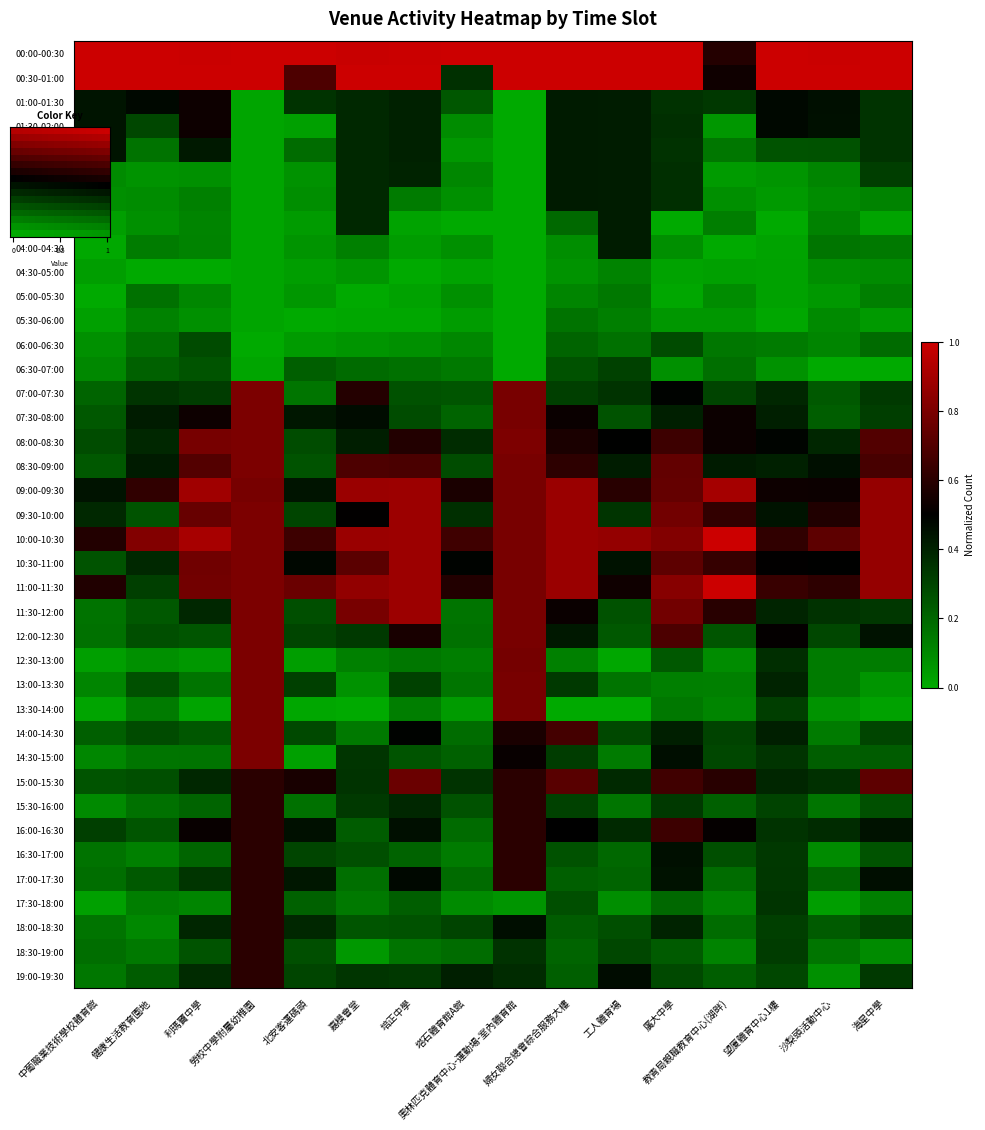

Is it true that 14:30-15:00 equals 0.1 at 中葡職業技術學校體育館?

True